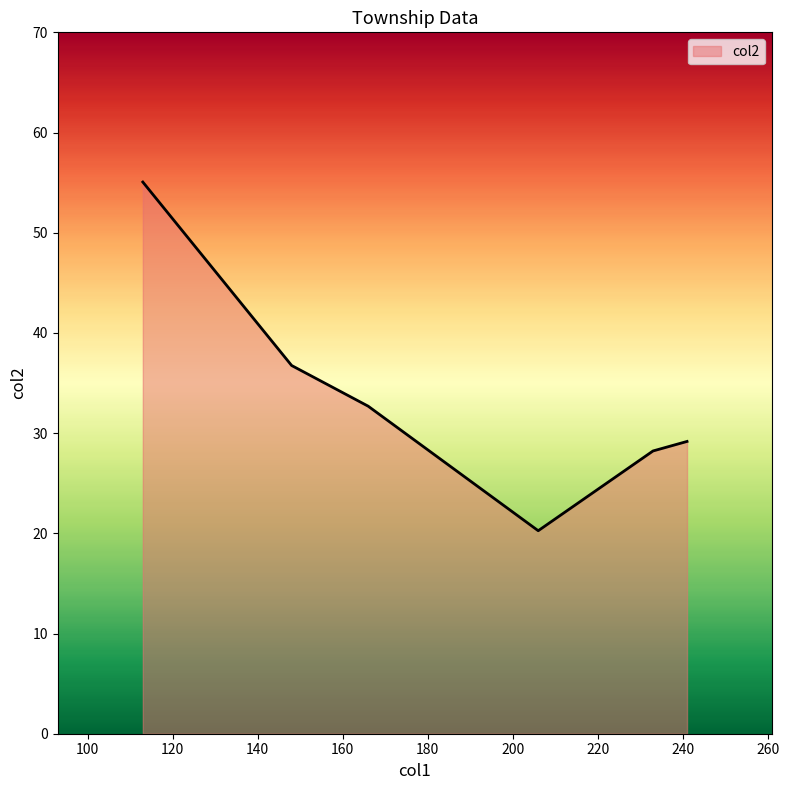

What is the average value?

33.7